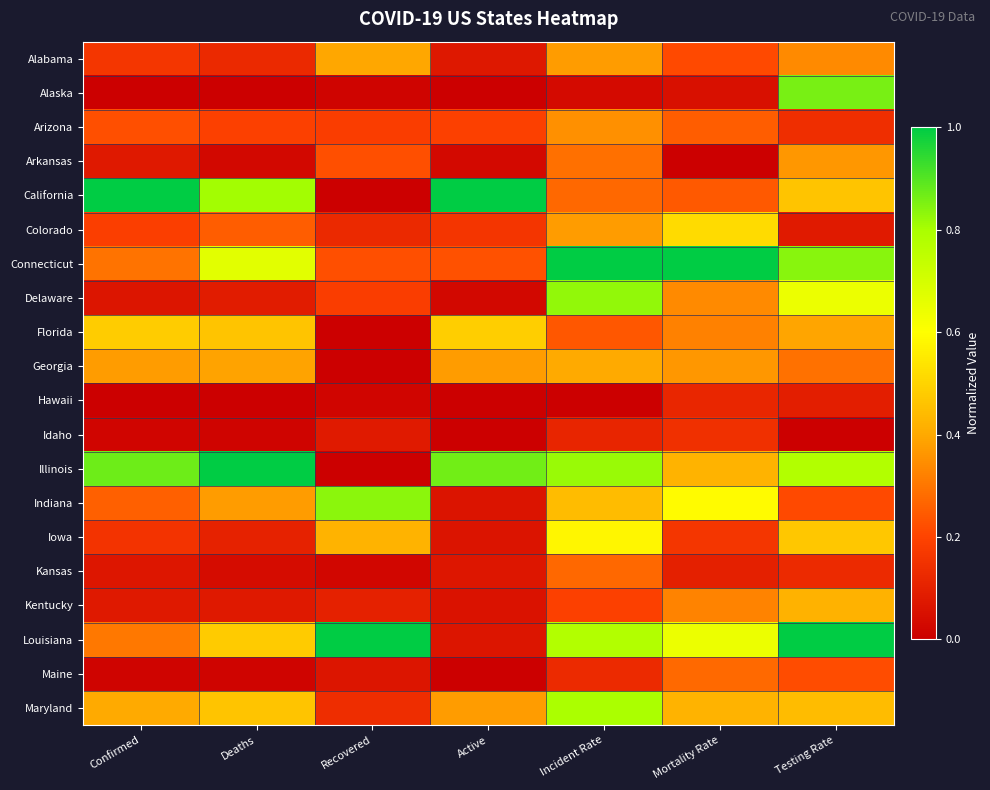

Reading left to right, transcribe all the data shown in this chart.

Alabama: Confirmed=0.2	Deaths=0.1	Recovered=0.4	Active=0.1	Incident Rate=0.4	Mortality Rate=0.2	Testing Rate=0.3
Alaska: Confirmed=0.0	Deaths=0.0	Recovered=0.0	Active=0.0	Incident Rate=0.0	Mortality Rate=0.0	Testing Rate=0.9
Arizona: Confirmed=0.2	Deaths=0.2	Recovered=0.2	Active=0.2	Incident Rate=0.4	Mortality Rate=0.3	Testing Rate=0.1
Arkansas: Confirmed=0.1	Deaths=0.0	Recovered=0.2	Active=0.0	Incident Rate=0.3	Mortality Rate=0.0	Testing Rate=0.4
California: Confirmed=1.0	Deaths=0.8	Recovered=0.0	Active=1.0	Incident Rate=0.3	Mortality Rate=0.2	Testing Rate=0.5
Colorado: Confirmed=0.2	Deaths=0.3	Recovered=0.1	Active=0.2	Incident Rate=0.4	Mortality Rate=0.5	Testing Rate=0.1
Connecticut: Confirmed=0.3	Deaths=0.7	Recovered=0.2	Active=0.2	Incident Rate=1.0	Mortality Rate=1.0	Testing Rate=0.8
Delaware: Confirmed=0.1	Deaths=0.1	Recovered=0.2	Active=0.0	Incident Rate=0.8	Mortality Rate=0.3	Testing Rate=0.6
Florida: Confirmed=0.5	Deaths=0.5	Recovered=0.0	Active=0.5	Incident Rate=0.2	Mortality Rate=0.3	Testing Rate=0.4
Georgia: Confirmed=0.4	Deaths=0.4	Recovered=0.0	Active=0.4	Incident Rate=0.4	Mortality Rate=0.4	Testing Rate=0.3
Hawaii: Confirmed=0.0	Deaths=0.0	Recovered=0.0	Active=0.0	Incident Rate=0.0	Mortality Rate=0.1	Testing Rate=0.1
Idaho: Confirmed=0.0	Deaths=0.0	Recovered=0.1	Active=0.0	Incident Rate=0.1	Mortality Rate=0.1	Testing Rate=0.0
Illinois: Confirmed=0.9	Deaths=1.0	Recovered=0.0	Active=0.9	Incident Rate=0.8	Mortality Rate=0.4	Testing Rate=0.8
Indiana: Confirmed=0.3	Deaths=0.4	Recovered=0.8	Active=0.1	Incident Rate=0.4	Mortality Rate=0.6	Testing Rate=0.2
Iowa: Confirmed=0.2	Deaths=0.1	Recovered=0.4	Active=0.1	Incident Rate=0.6	Mortality Rate=0.2	Testing Rate=0.5
Kansas: Confirmed=0.1	Deaths=0.0	Recovered=0.0	Active=0.1	Incident Rate=0.3	Mortality Rate=0.1	Testing Rate=0.1
Kentucky: Confirmed=0.1	Deaths=0.1	Recovered=0.1	Active=0.1	Incident Rate=0.2	Mortality Rate=0.3	Testing Rate=0.4
Louisiana: Confirmed=0.3	Deaths=0.5	Recovered=1.0	Active=0.1	Incident Rate=0.8	Mortality Rate=0.6	Testing Rate=1.0
Maine: Confirmed=0.0	Deaths=0.0	Recovered=0.1	Active=0.0	Incident Rate=0.1	Mortality Rate=0.3	Testing Rate=0.2
Maryland: Confirmed=0.4	Deaths=0.5	Recovered=0.1	Active=0.4	Incident Rate=0.8	Mortality Rate=0.4	Testing Rate=0.4